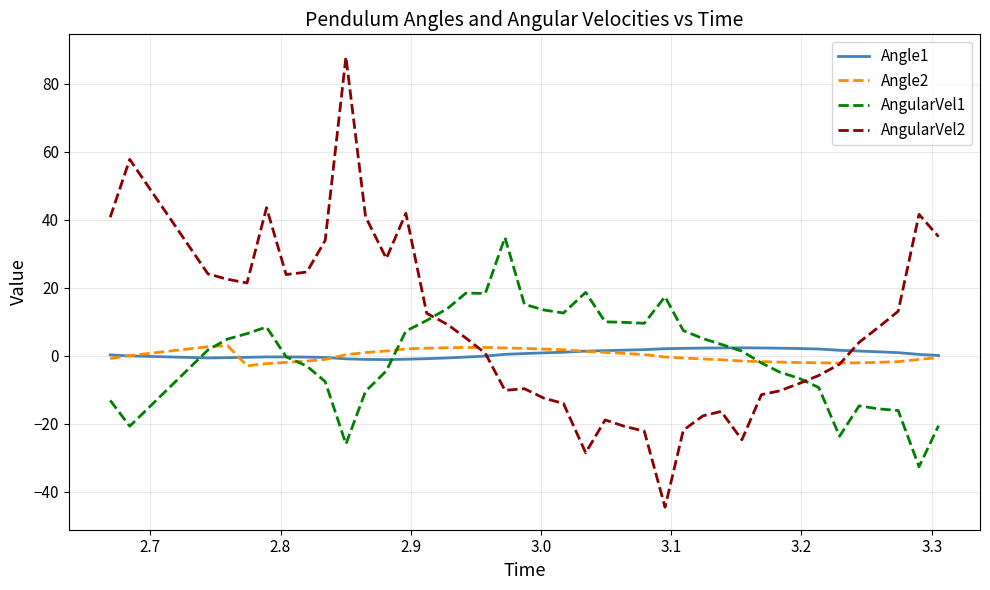

Which series has the largest total across all categories?

AngularVel2